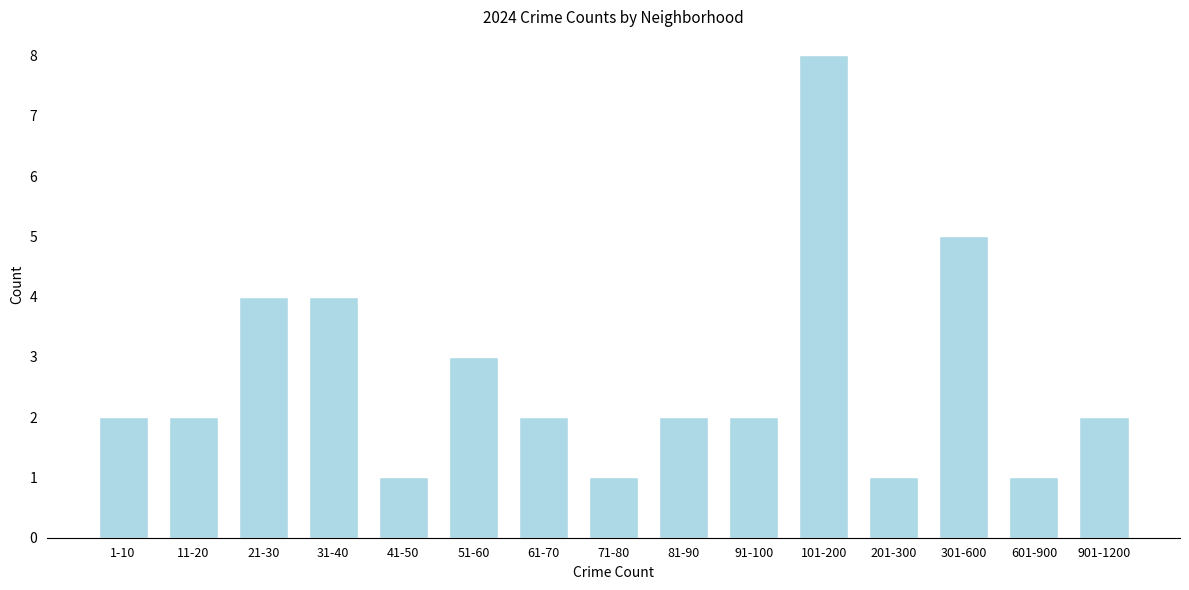

Reading left to right, transcribe all the data shown in this chart.

1-10=2	11-20=2	21-30=4	31-40=4	41-50=1	51-60=3	61-70=2	71-80=1	81-90=2	91-100=2	101-200=8	201-300=1	301-600=5	601-900=1	901-1200=2